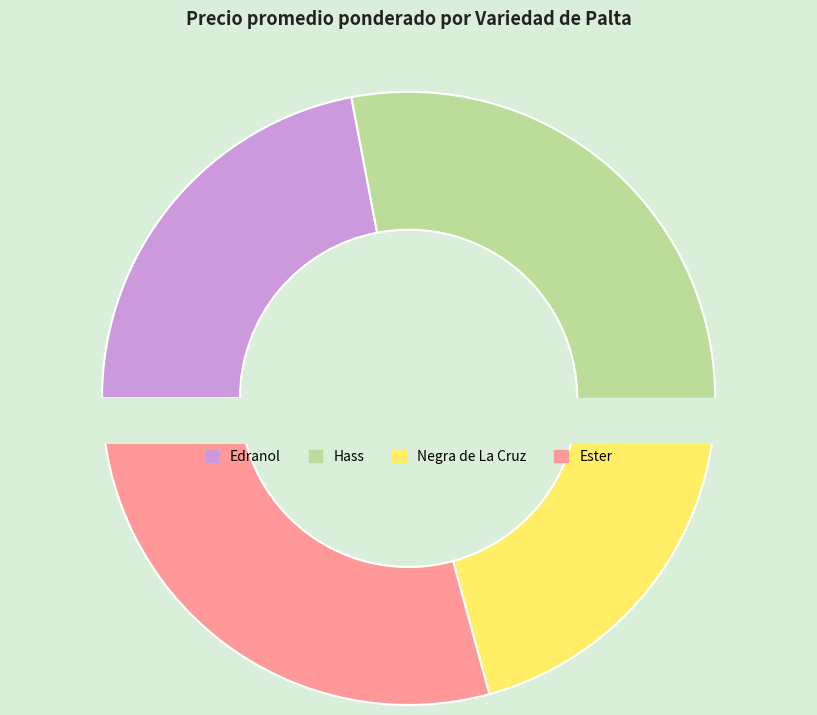

Does 5 account for over 50% of the chart?

No